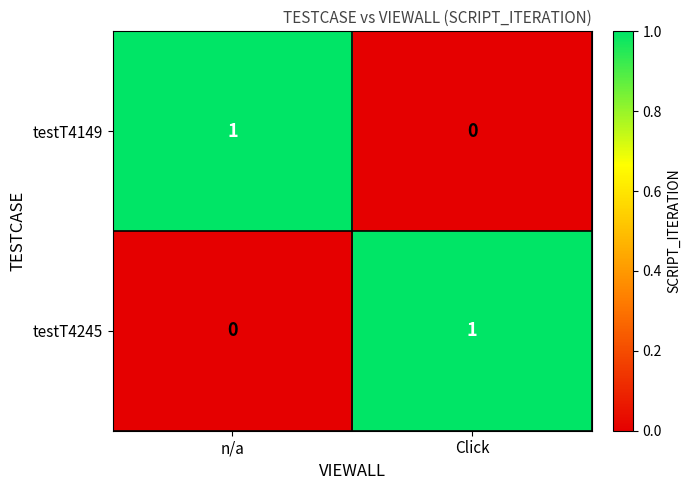

How many distinct data groups are displayed?

2